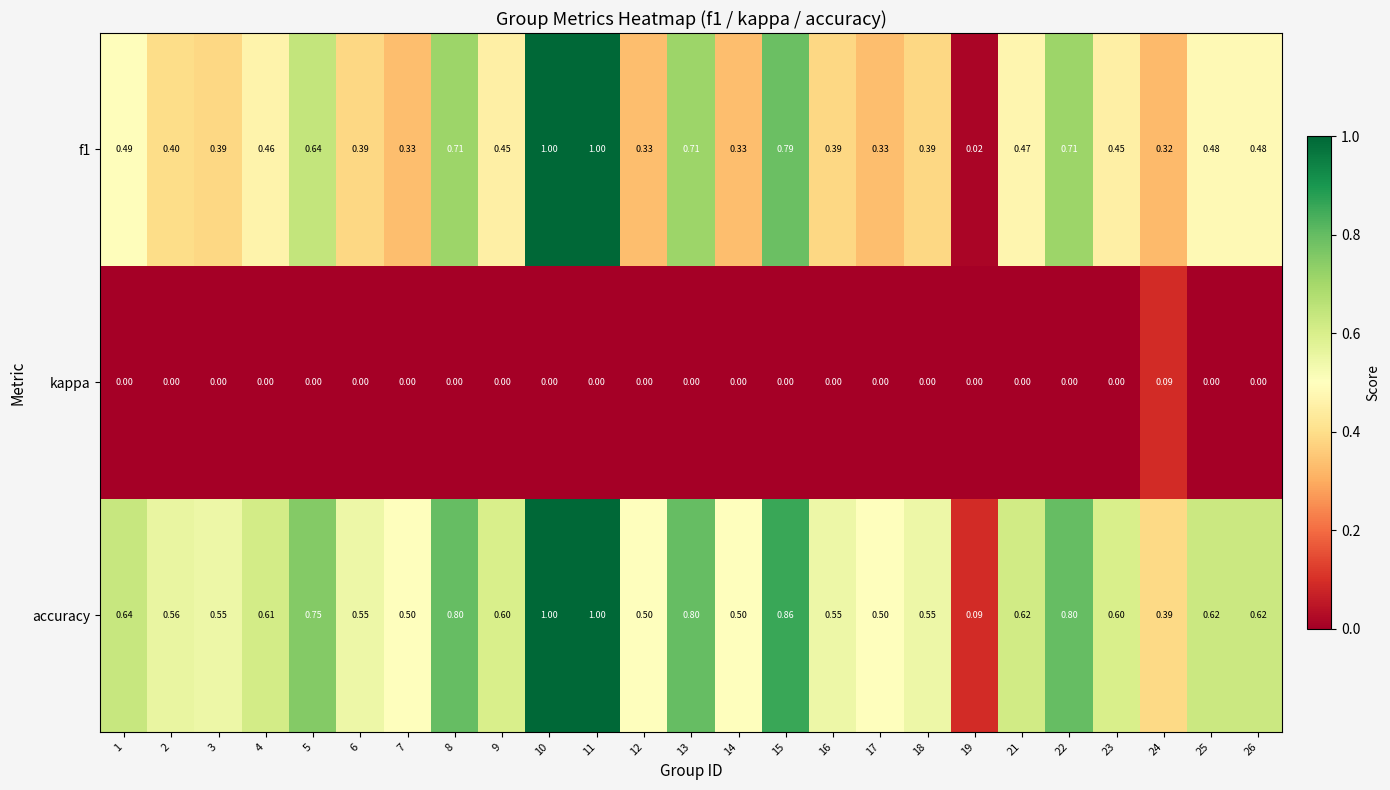

Between 2 and 14, which series saw the biggest shift?

f1